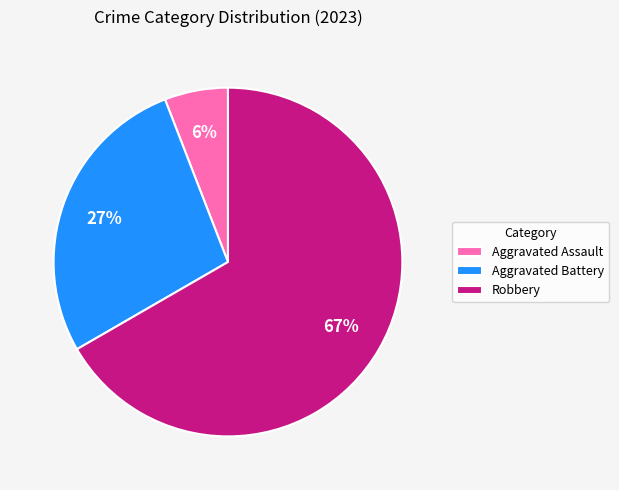

Which has a higher value, Robbery or Aggravated Assault?

Robbery